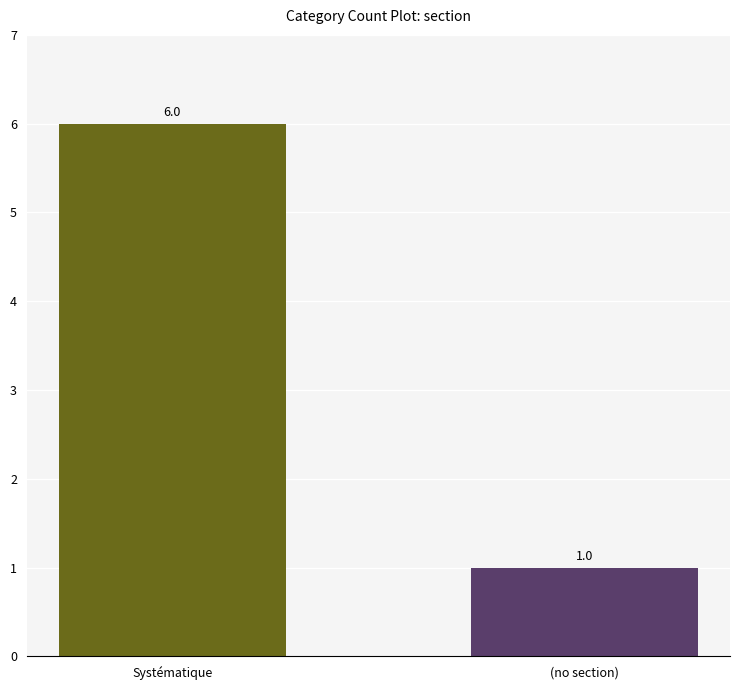

What is the value of the 2nd bar from the left?

1